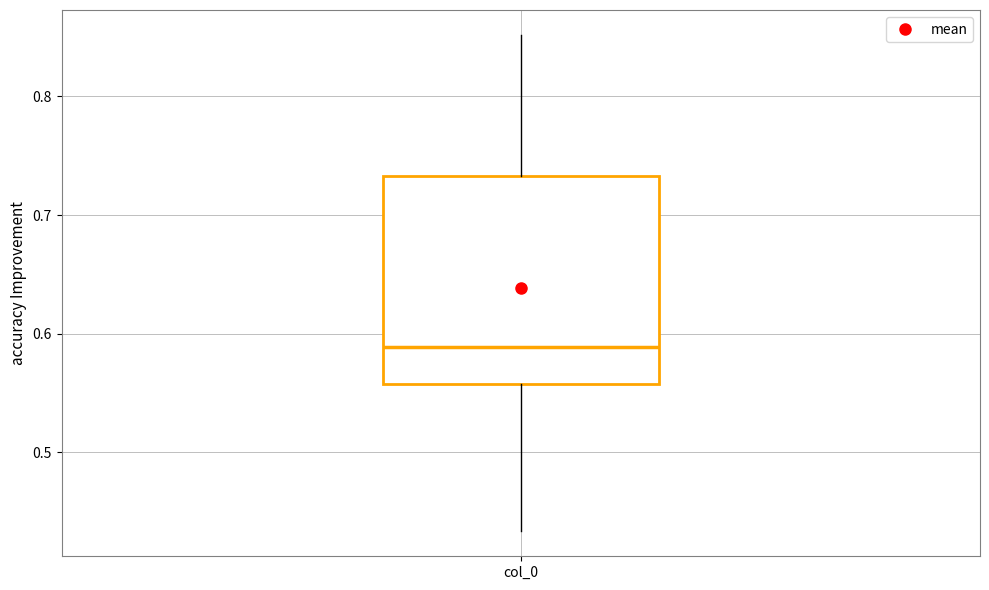

Read this box plot against the y-axis: the position of the median line, the range covered by the box, and the ends of both whiskers. The values are not printed on the chart, so give them approximately, as read against the axis.

median 0.59, box 0.56 to 0.73, whiskers 0.43 to 0.85